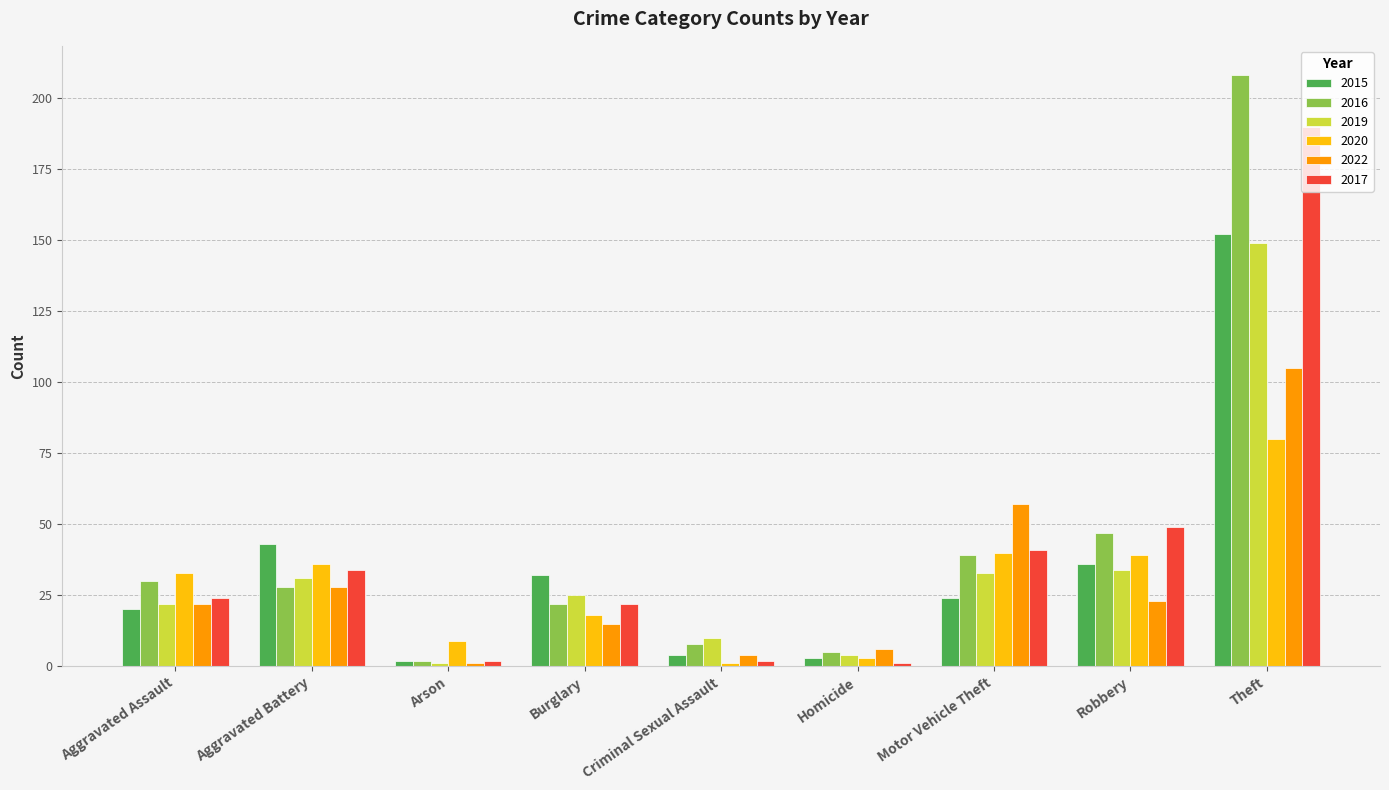

What is the label of the 9th bar from the right?

Aggravated Assault